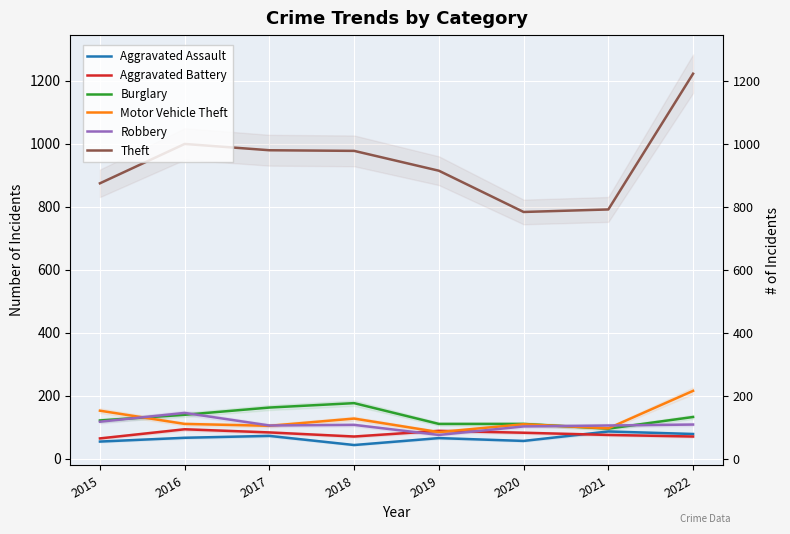

Which series changed the most between 2015 and 2017?

Theft